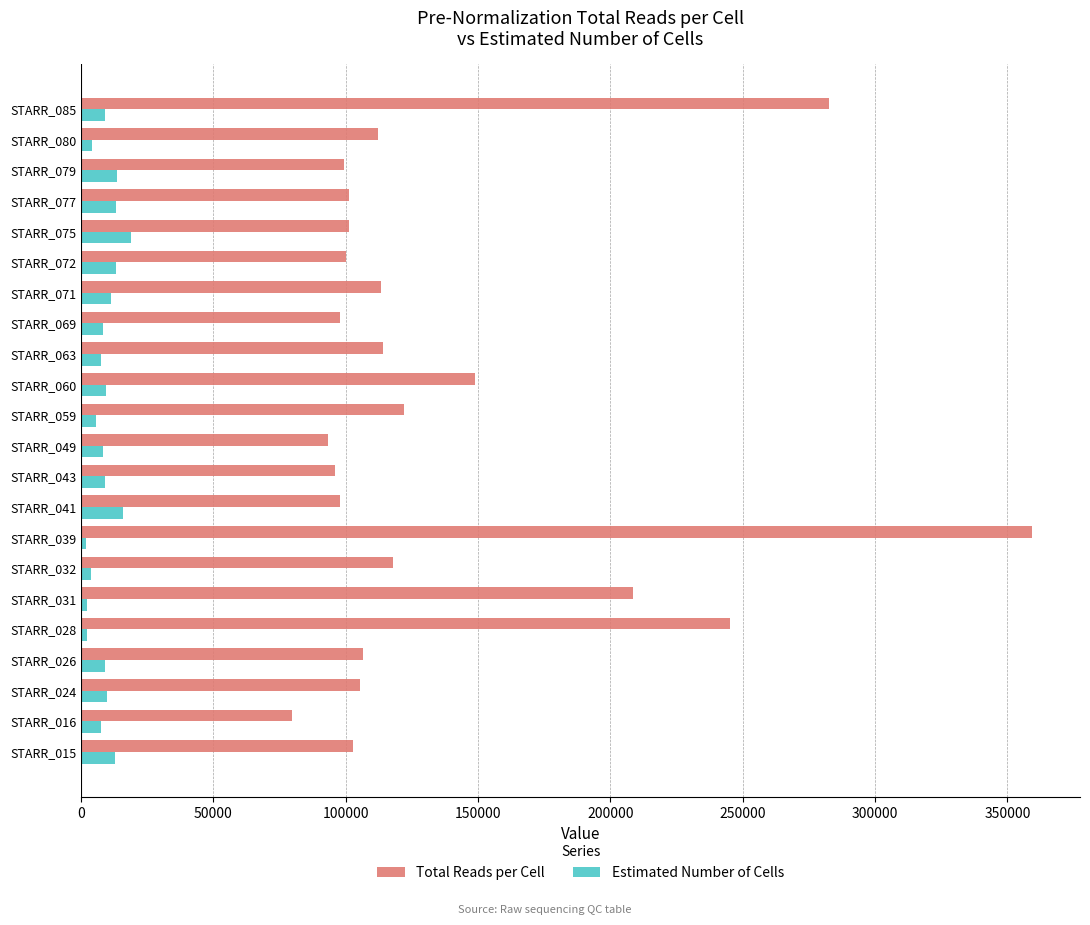

Rank the series by their maximum value, from lowest to highest.

Estimated Number of Cells, Total Reads per Cell